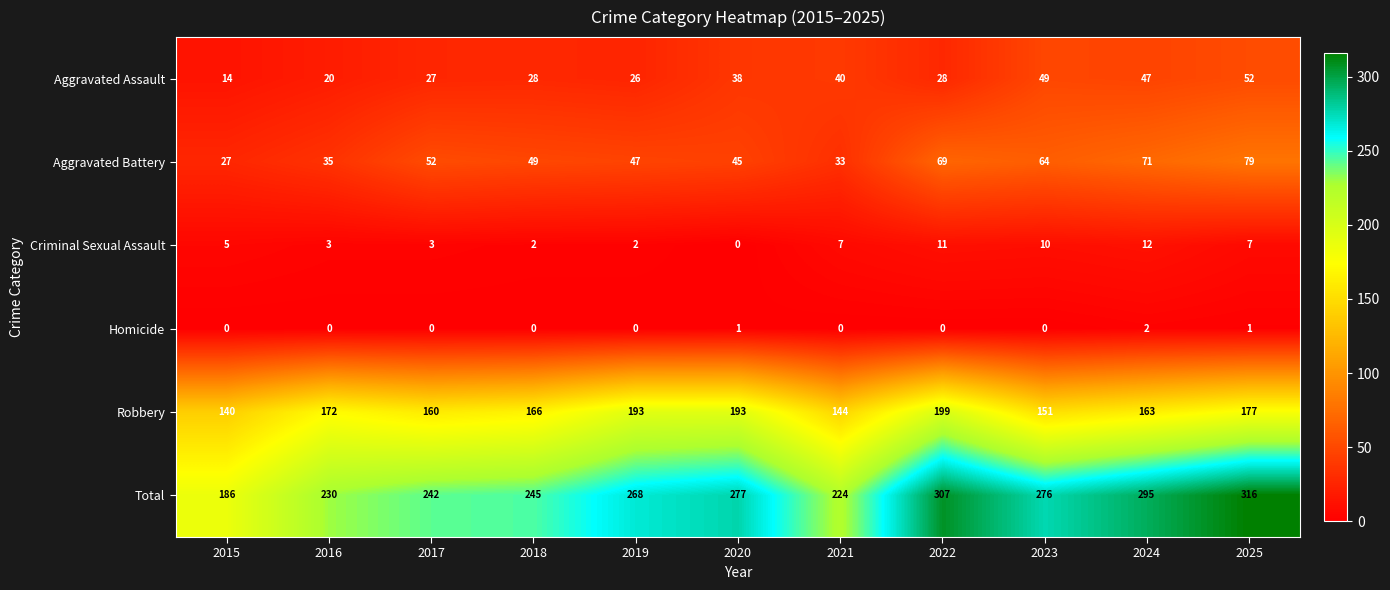

What is the total value across all series at 2020?

554